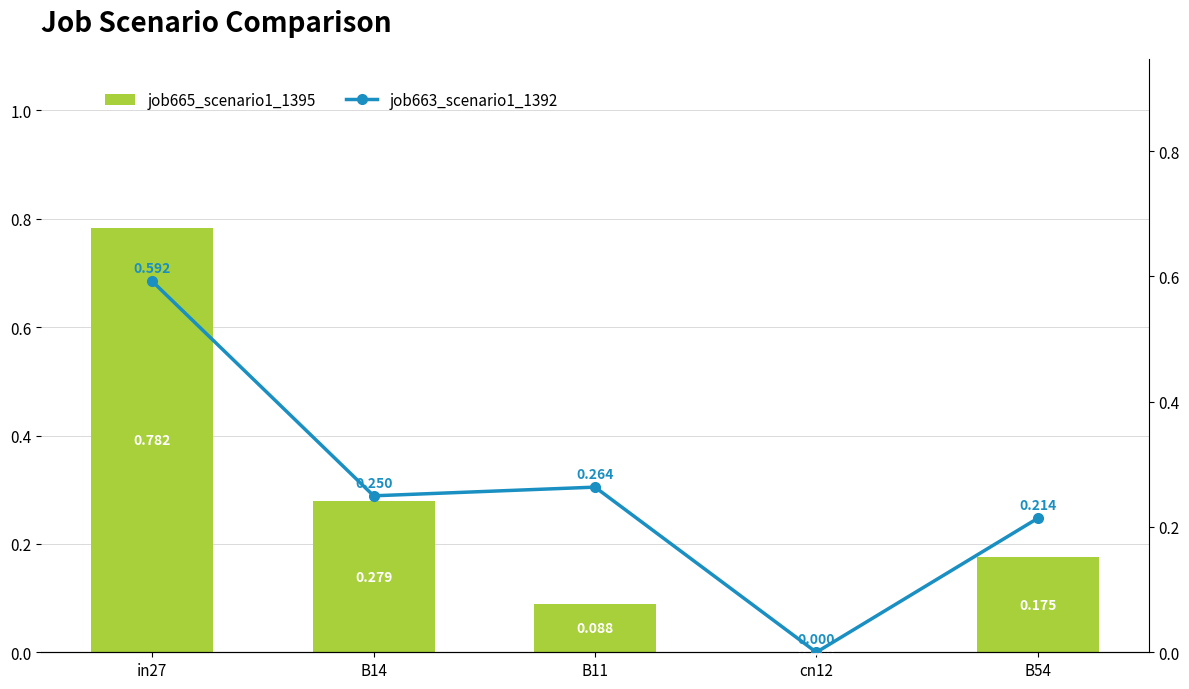

Reading left to right, transcribe all the data shown in this chart.

job665_scenario1_1395: 0.8	0.3	0.1	0.0	0.2
job663_scenario1_1392: 0.6	0.2	0.3	0.0	0.2